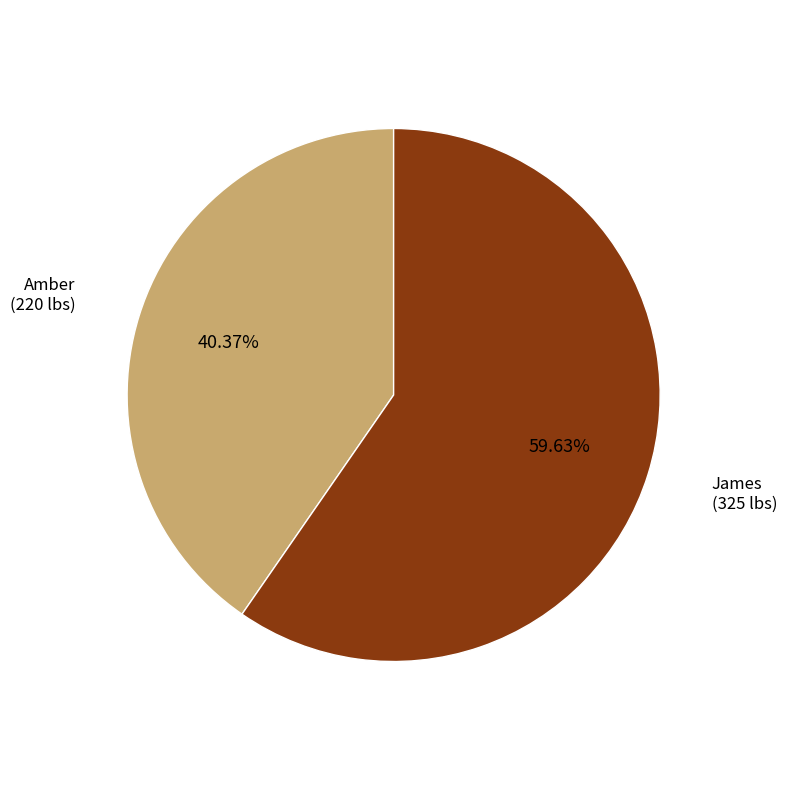

Count the number of slices in the pie.

2